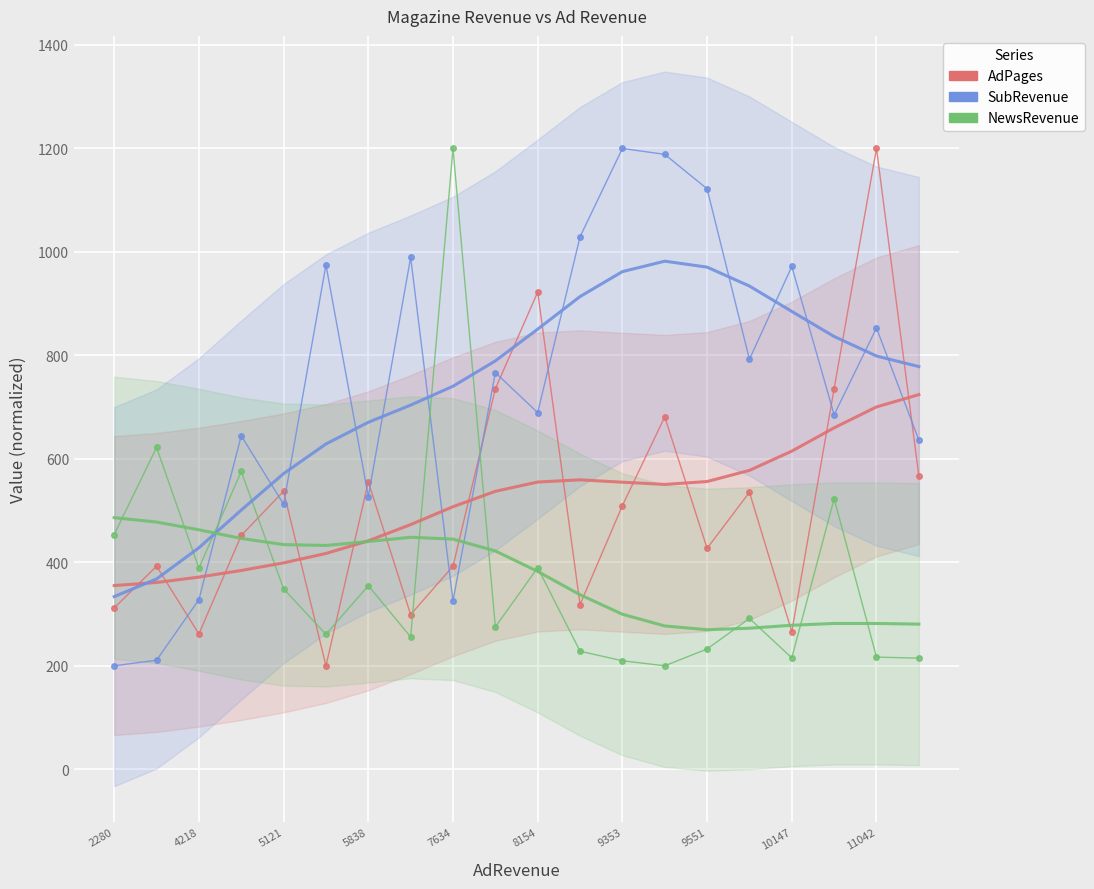

Where is SubRevenue nearest to the value 699?

8154